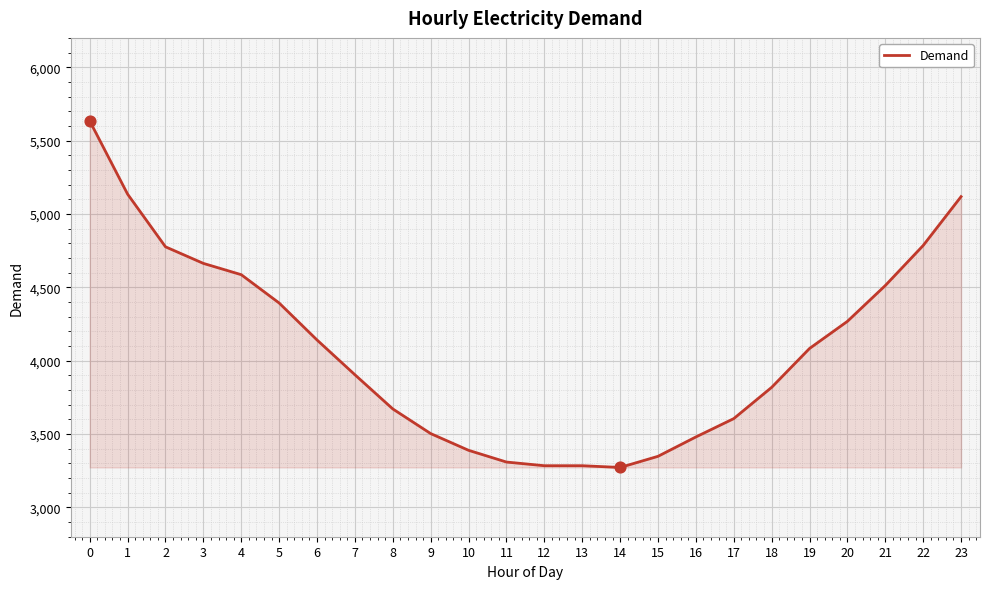

What is the ratio of the value at 8 to the value at 5?

0.8